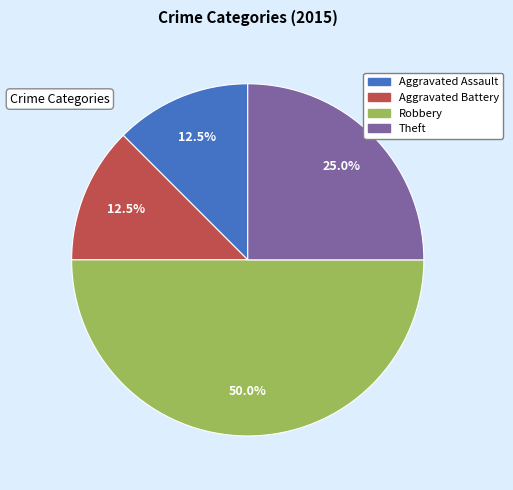

Combined, do Theft and Aggravated Battery account for over 50%?

No